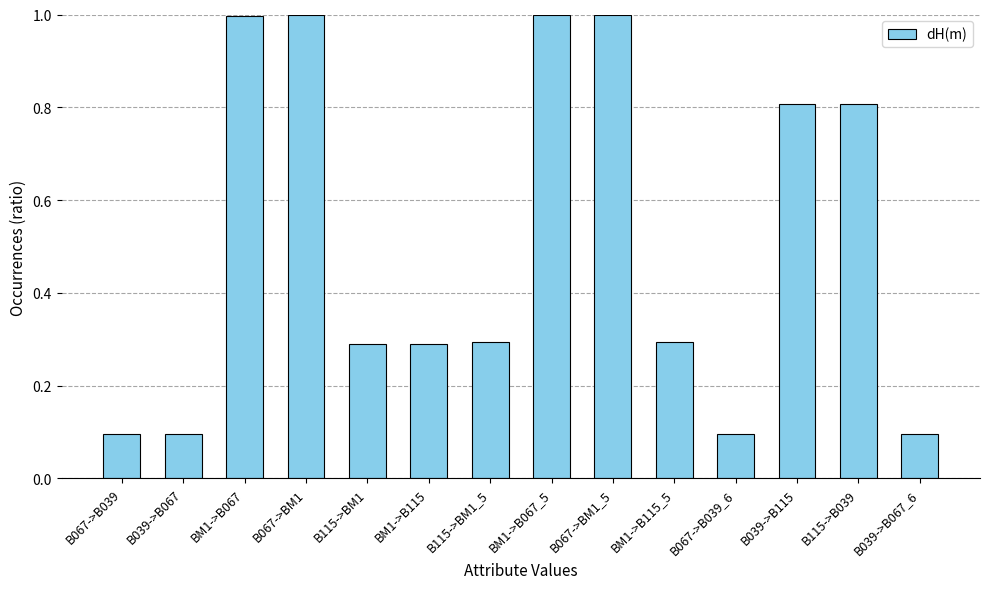

Does the chart contain stacked bars?

No